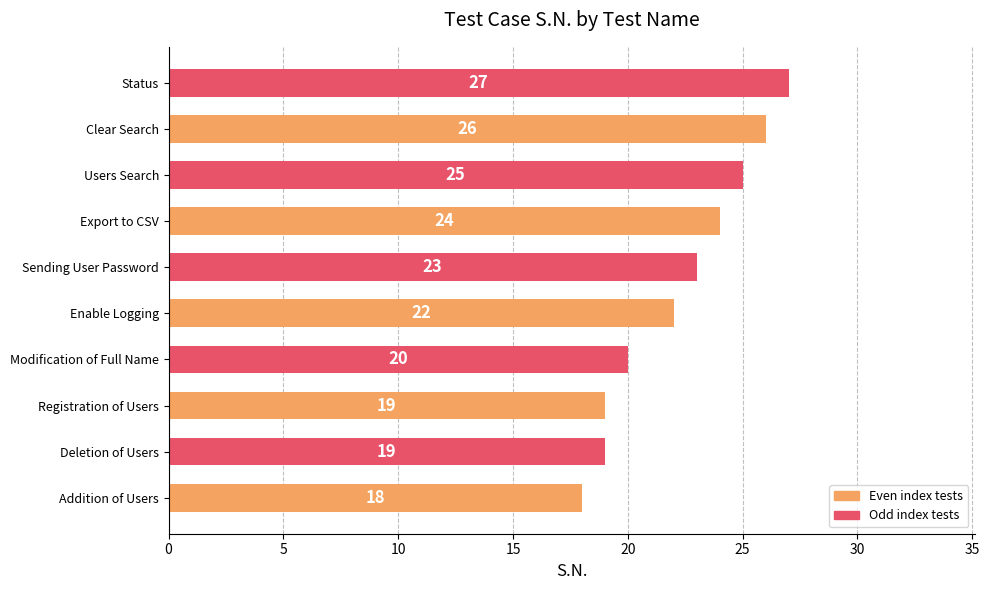

The chart shows a value of 28 at Registration of Users. True or false?

False